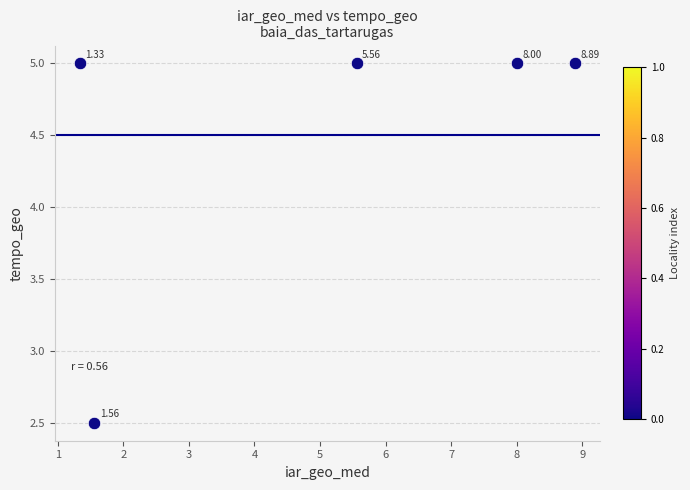

What is the average X value?

5.1